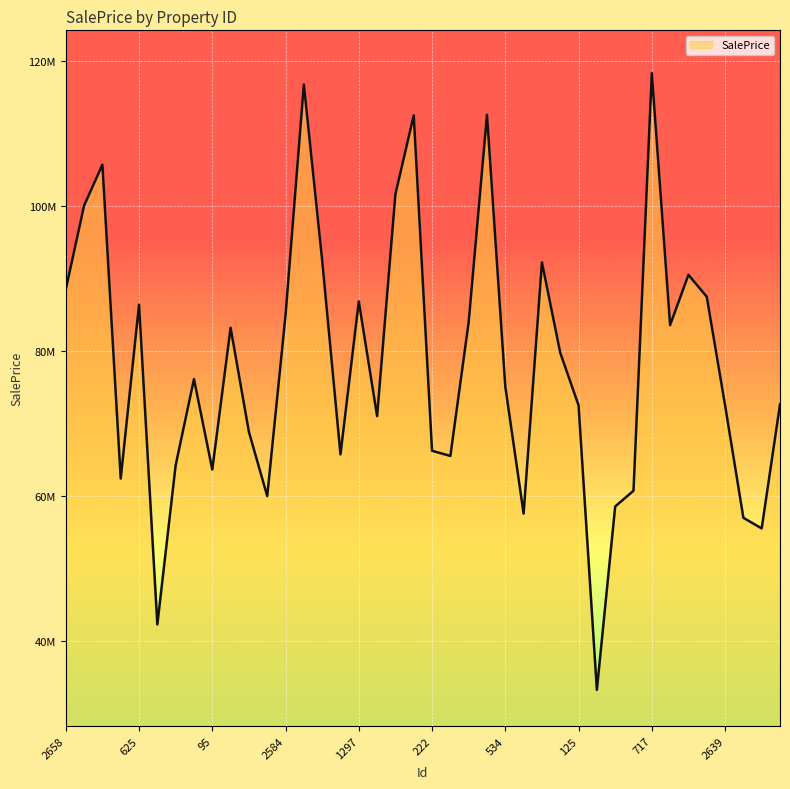

Does the chart have visible grid lines?

Yes